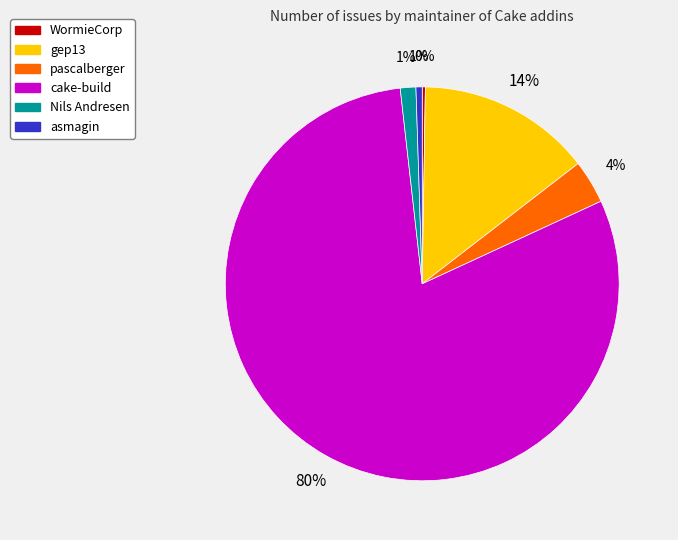

Which slice represents more than half of the pie?

cake-build